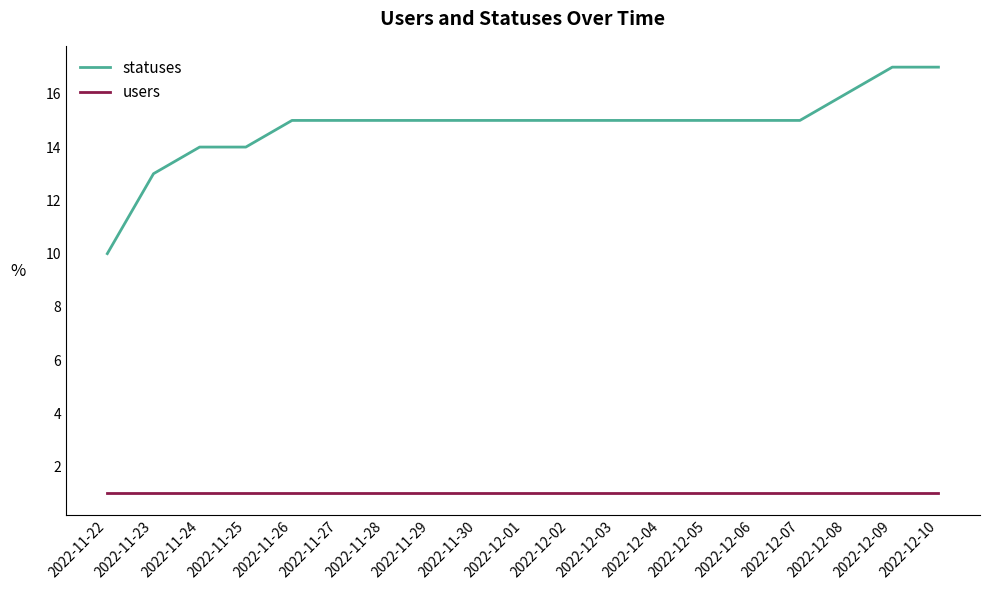

Count the number of data series in this chart.

2